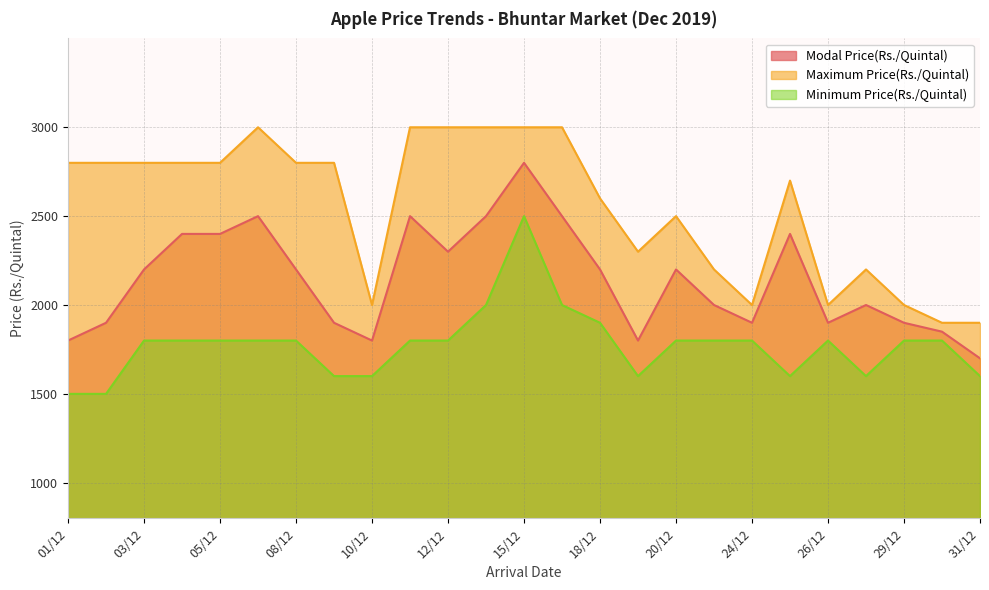

What is the smallest value displayed?

1500